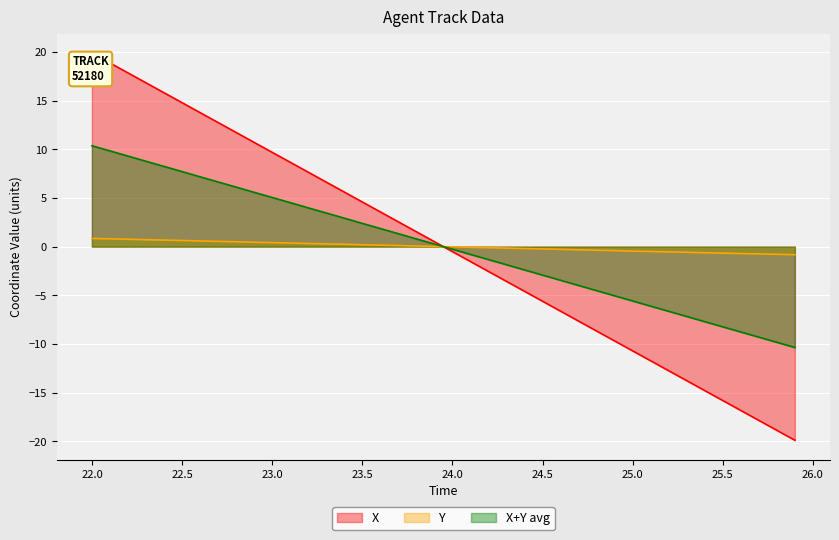

Rank the series by their maximum value, from highest to lowest.

X, X+Y avg, Y